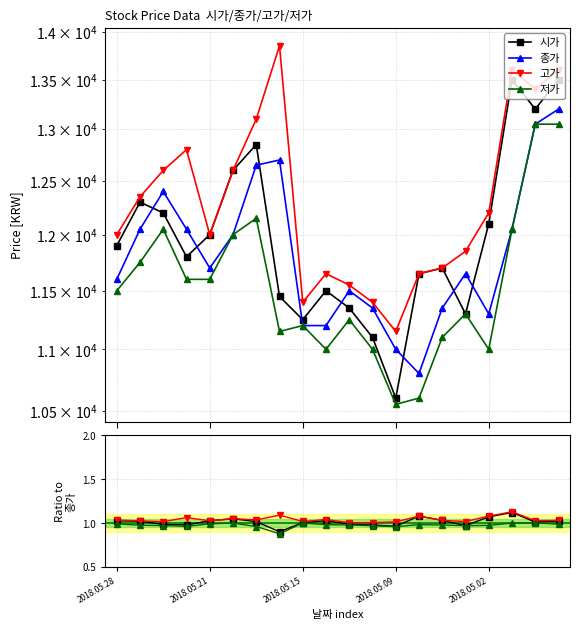

What is the difference between the maximum and minimum values in the 종가 series?

2400.0